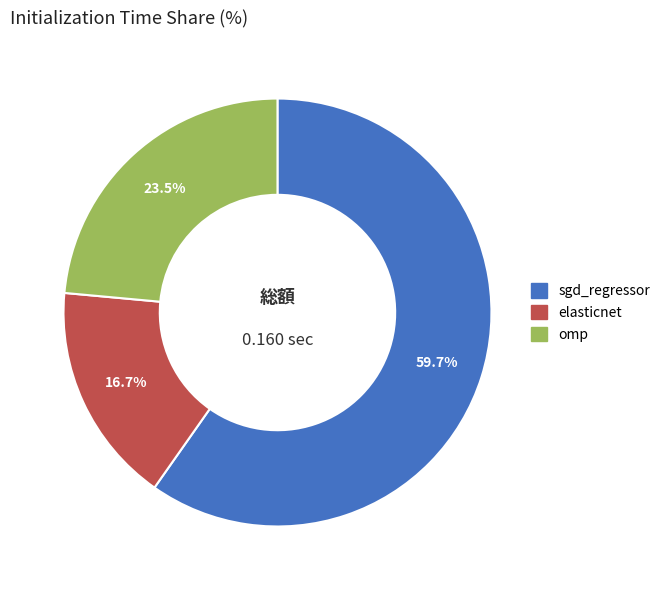

Rank the categories by value from highest to lowest.

sgd_regressor, omp, elasticnet